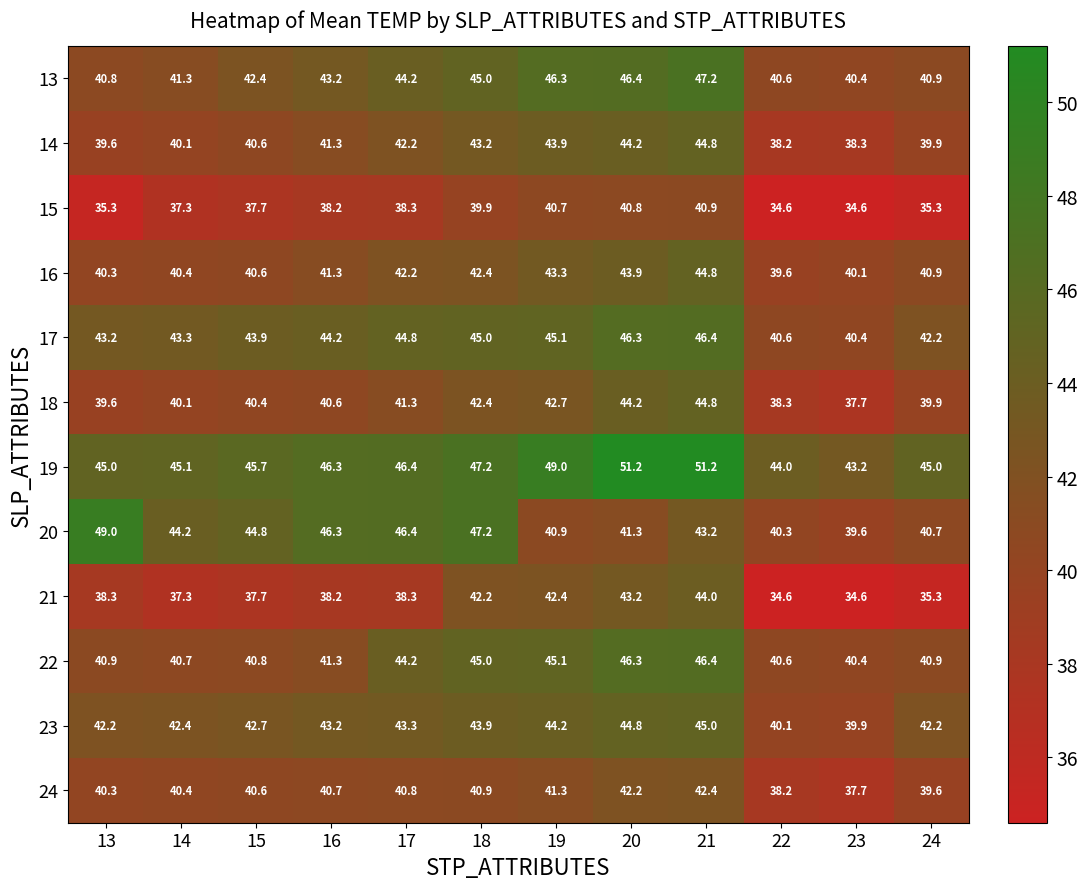

What is the approximate value of 20 at 21?

43.2